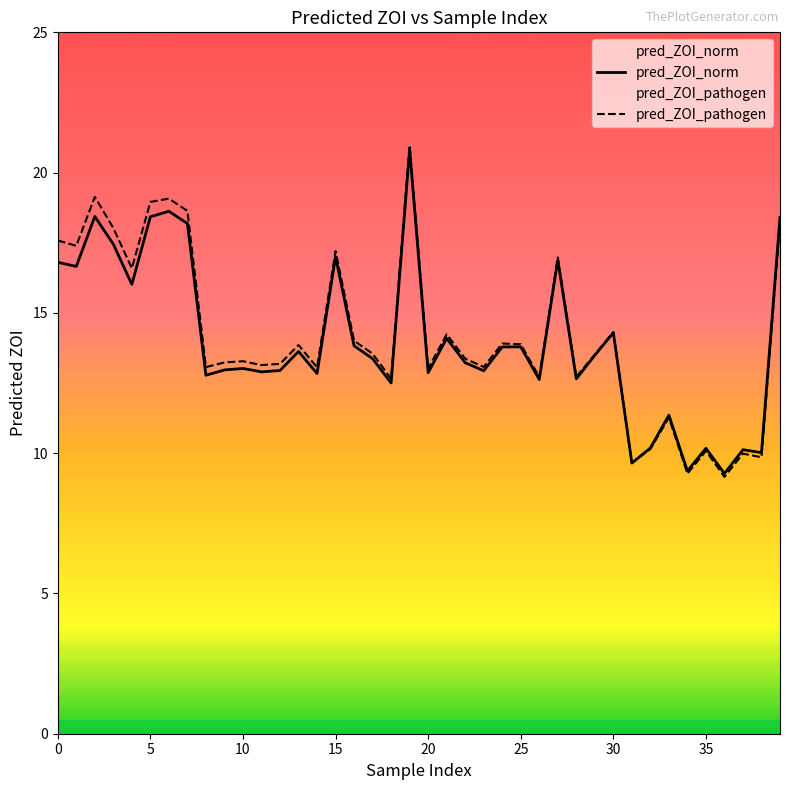

How many values in the pred_ZOI_norm series are below 13?

18